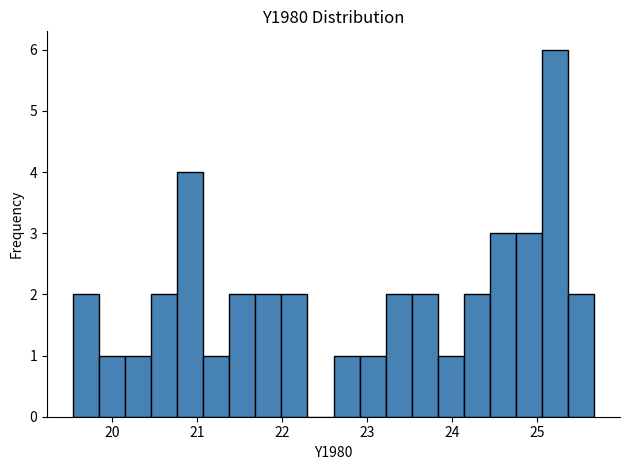

Read against the x-axis, roughly where is the centre of the tallest bar?

25.2